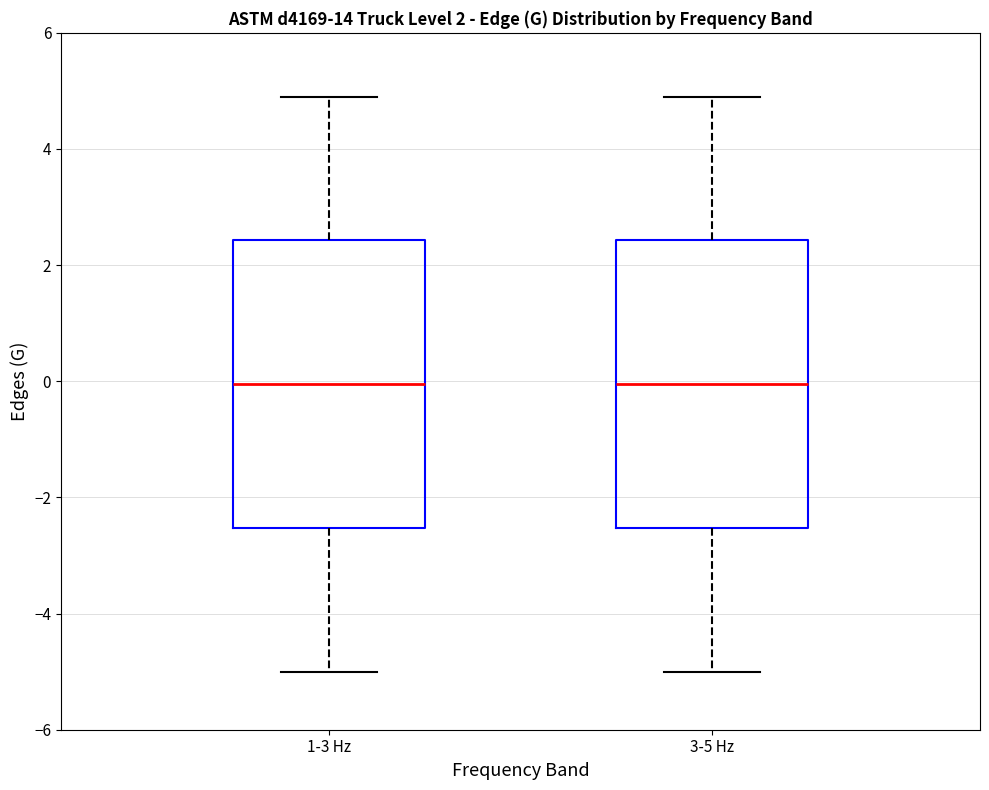

Reading left to right, read every box against the y-axis: the position of its median line, the range the box covers, and the ends of its whiskers. The values are not printed on the chart, so give them approximately, as read against the axis.

1-3 Hz: median 0.0, box -2.6 to 2.4, whiskers -5.0 to 5.0
3-5 Hz: median 0.0, box -2.6 to 2.4, whiskers -5.0 to 5.0